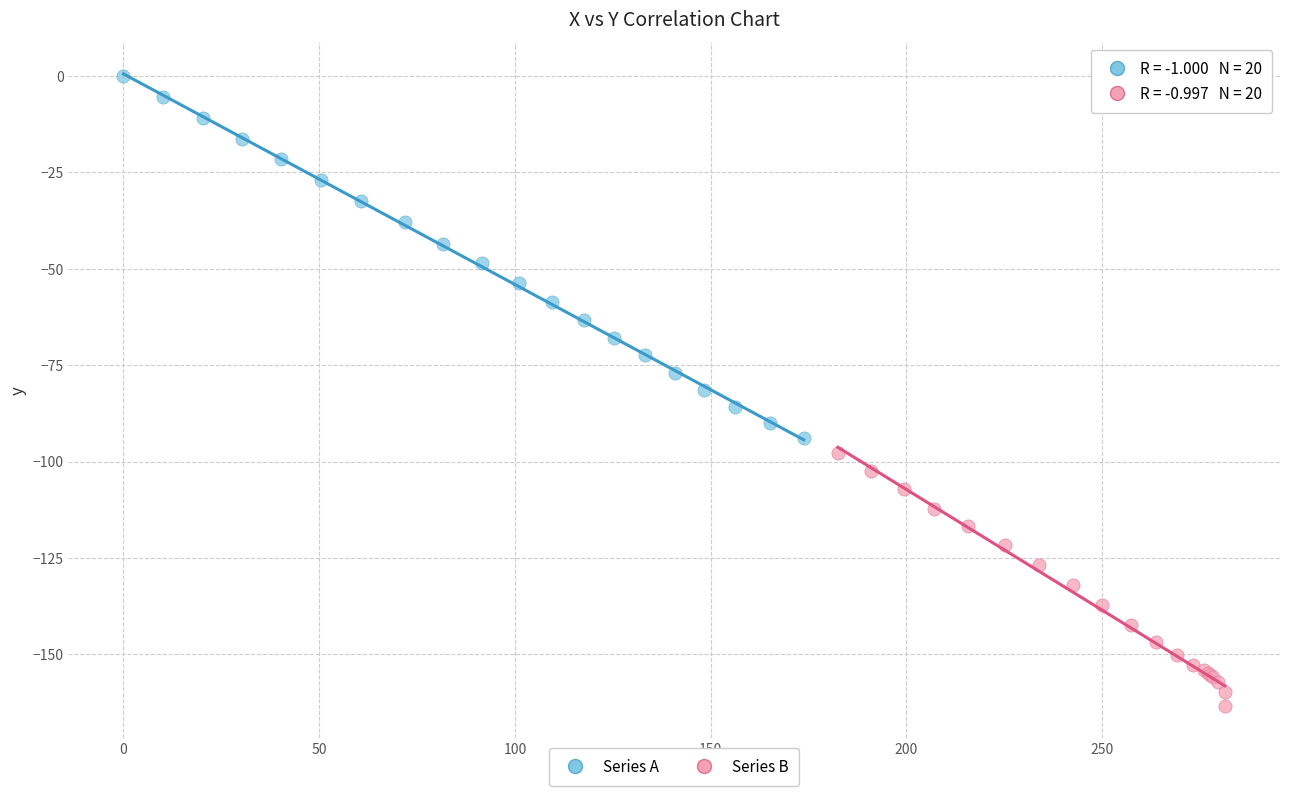

Which series has the widest spread of Y values?

Series A